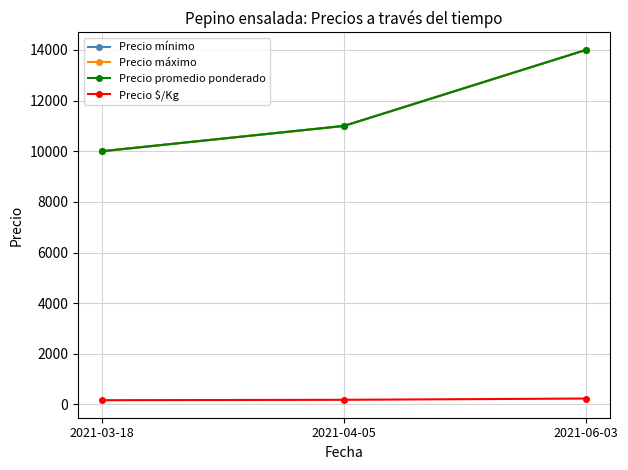

How many data points in Precio promedio ponderado are less than 11000?

1